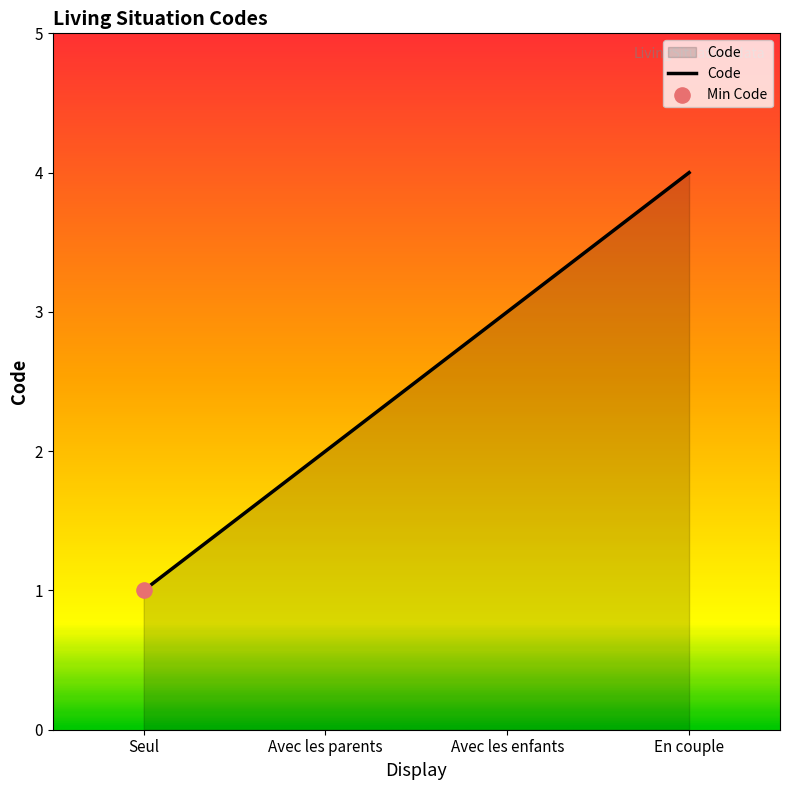

What is the change in value from Seul to Avec les parents?

+1